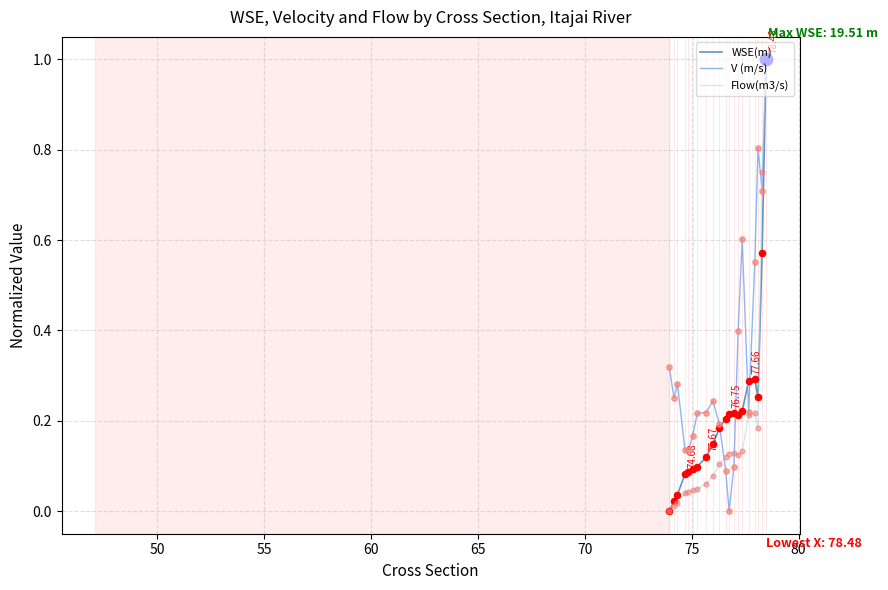

What are all the series names shown in the legend?

WSE(m), V (m/s), Flow(m3/s)